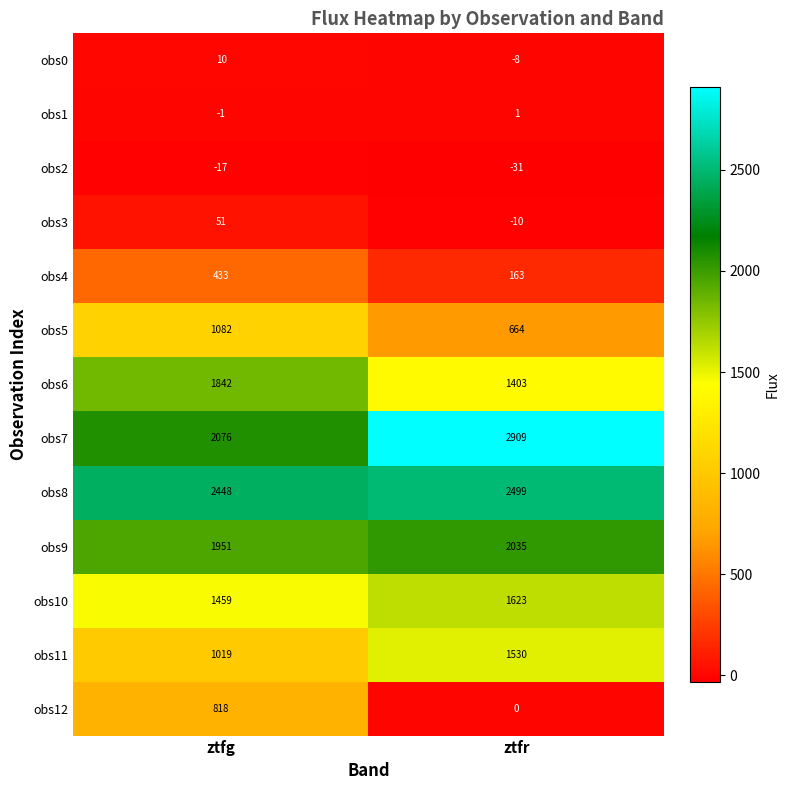

Which series has the widest spread of values?

obs7